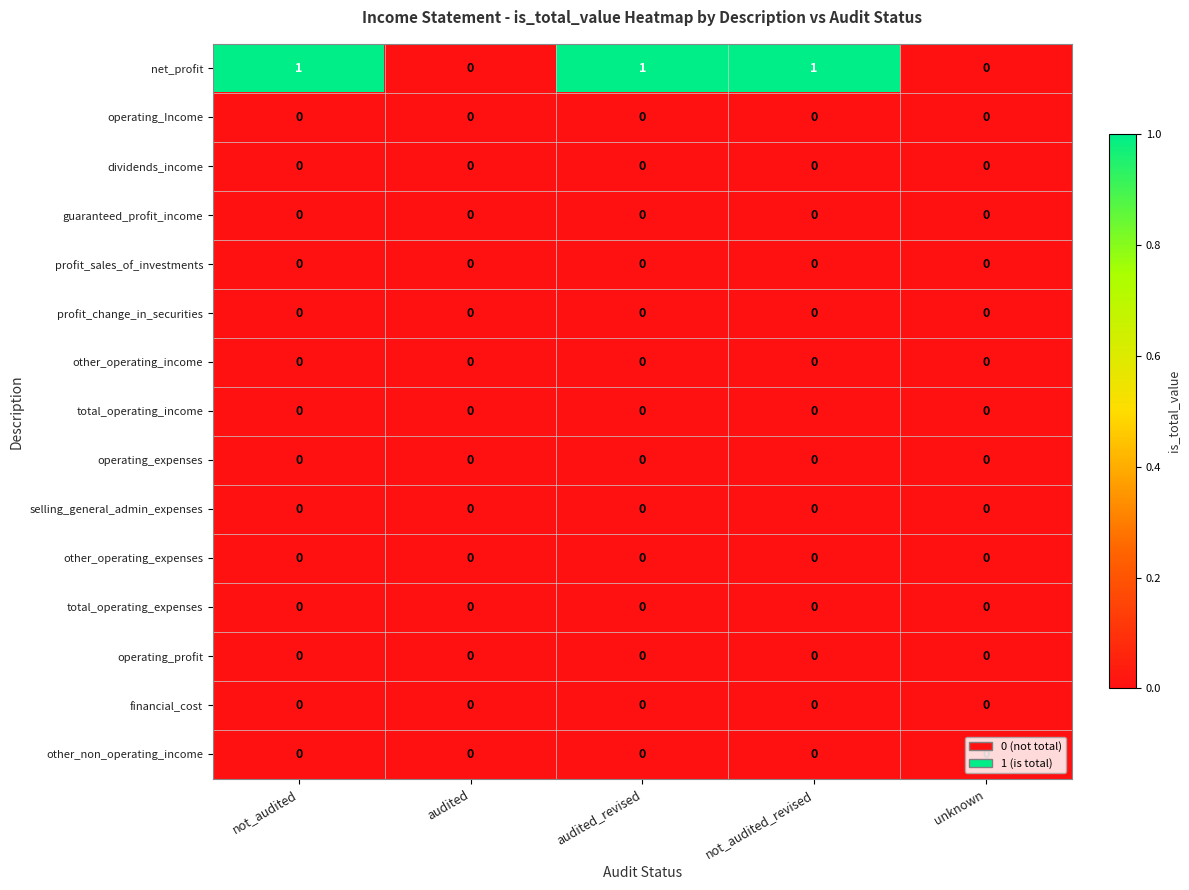

Which series has the largest total across all categories?

net_profit